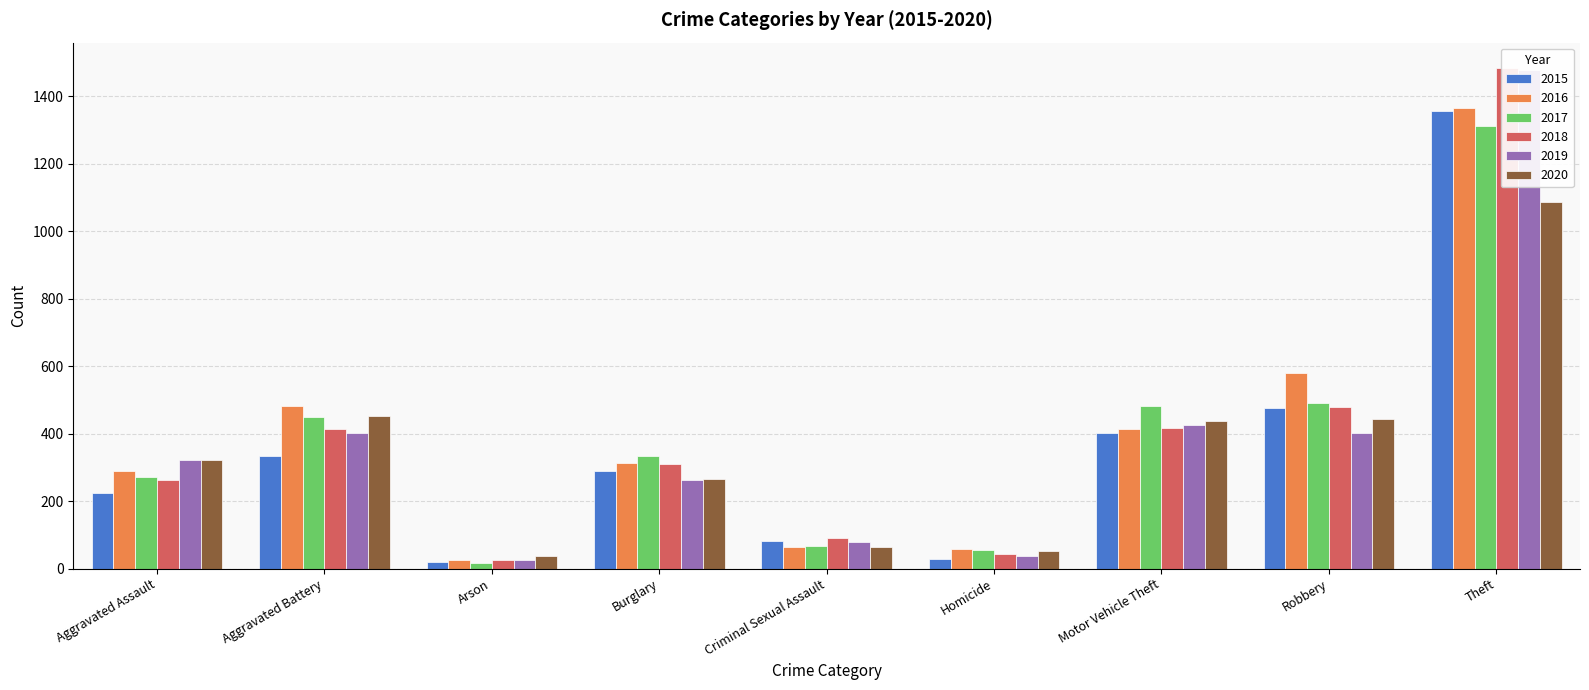

List the series in order of their peak value, highest first.

2018, 2019, 2016, 2015, 2017, 2020